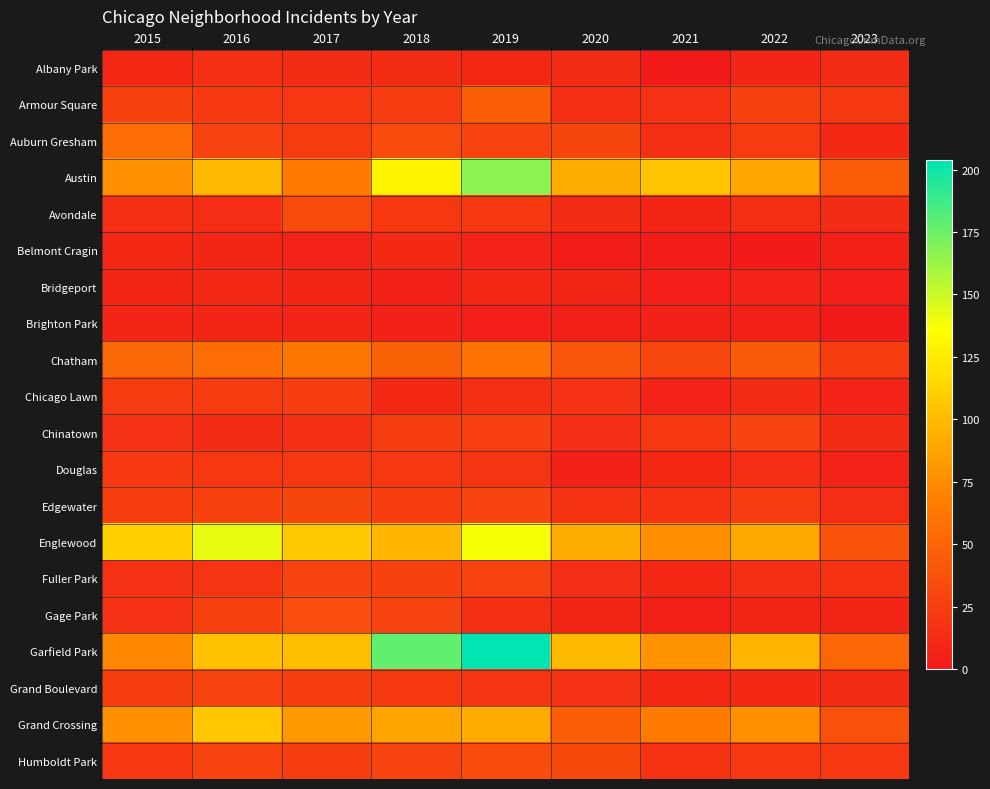

Reading right to left, list all the values displayed in this chart.

Albany Park: 2023=12	2022=8	2021=1	2020=12	2019=10	2018=13	2017=13	2016=15	2015=10
Armour Square: 2023=21	2022=27	2021=16	2020=15	2019=47	2018=23	2017=20	2016=22	2015=27
Auburn Gresham: 2023=11	2022=23	2021=15	2020=30	2019=29	2018=33	2017=23	2016=28	2015=56
Austin: 2023=45	2022=89	2021=104	2020=92	2019=167	2018=130	2017=65	2016=99	2015=78
Avondale: 2023=12	2022=15	2021=8	2020=13	2019=21	2018=21	2017=33	2016=14	2015=15
Belmont Cragin: 2023=5	2022=1	2021=3	2020=3	2019=7	2018=11	2017=7	2016=9	2015=11
Bridgeport: 2023=4	2022=7	2021=4	2020=8	2019=10	2018=5	2017=9	2016=11	2015=9
Brighton Park: 2023=0	2022=5	2021=6	2020=5	2019=4	2018=6	2017=8	2016=8	2015=8
Chatham: 2023=24	2022=44	2021=31	2020=40	2019=60	2018=48	2017=62	2016=57	2015=51
Chicago Lawn: 2023=7	2022=12	2021=7	2020=17	2019=15	2018=11	2017=25	2016=23	2015=23
Chinatown: 2023=12	2022=28	2021=21	2020=14	2019=26	2018=25	2017=15	2016=12	2015=17
Douglas: 2023=7	2022=14	2021=10	2020=6	2019=19	2018=20	2017=21	2016=20	2015=22
Edgewater: 2023=14	2022=23	2021=18	2020=18	2019=29	2018=25	2017=30	2016=27	2015=24
Englewood: 2023=39	2022=90	2021=76	2020=92	2019=138	2018=98	2017=107	2016=142	2015=111
Fuller Park: 2023=18	2022=15	2021=10	2020=14	2019=29	2018=27	2017=29	2016=19	2015=16
Gage Park: 2023=8	2022=9	2021=5	2020=9	2019=15	2018=28	2017=35	2016=27	2015=17
Garfield Park: 2023=51	2022=98	2021=79	2020=100	2019=204	2018=178	2017=101	2016=103	2015=73
Grand Boulevard: 2023=12	2022=11	2021=10	2020=16	2019=19	2018=22	2017=25	2016=29	2015=24
Grand Crossing: 2023=38	2022=77	2021=66	2020=47	2019=91	2018=88	2017=82	2016=106	2015=77
Humboldt Park: 2023=20	2022=20	2021=18	2020=32	2019=34	2018=28	2017=25	2016=28	2015=20